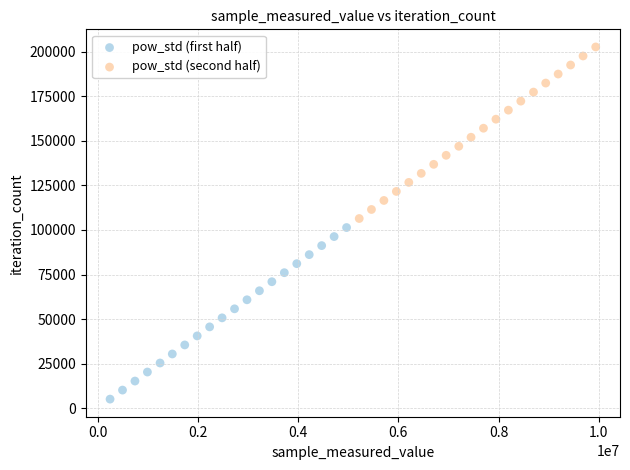

Which series contains the lowest Y value?

pow_std (first half)